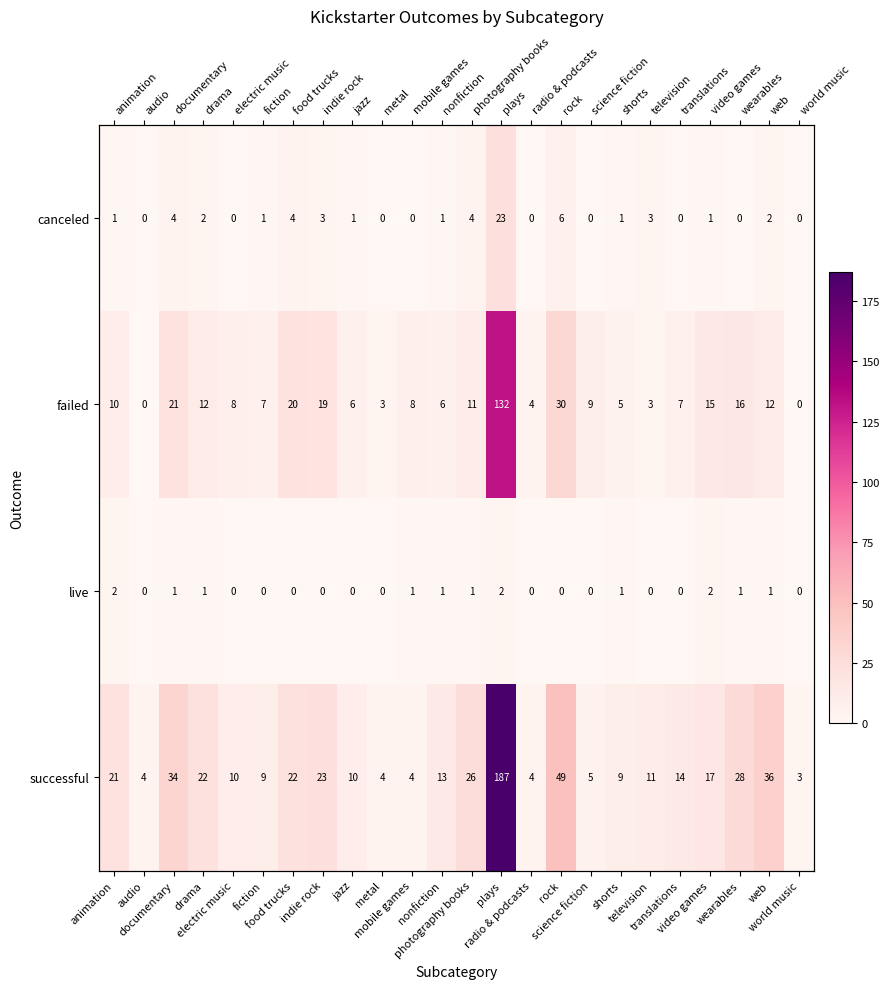

What is the total value across all series at television?

17